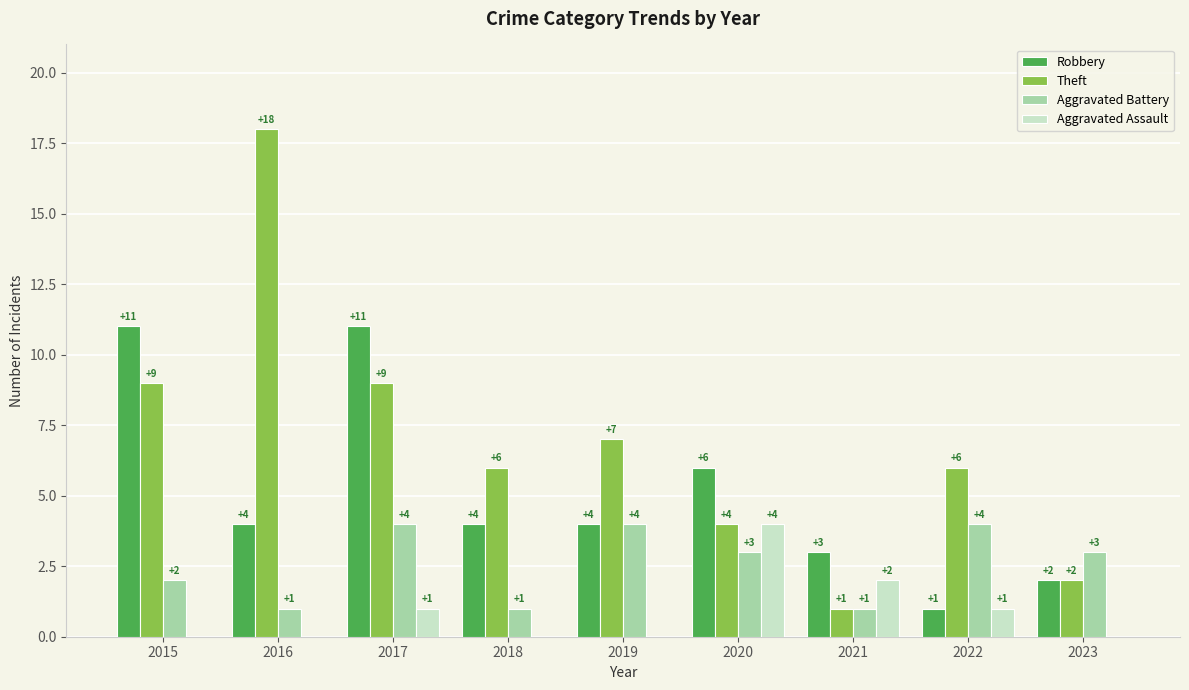

How many Aggravated Battery values are between 1 and 4?

9